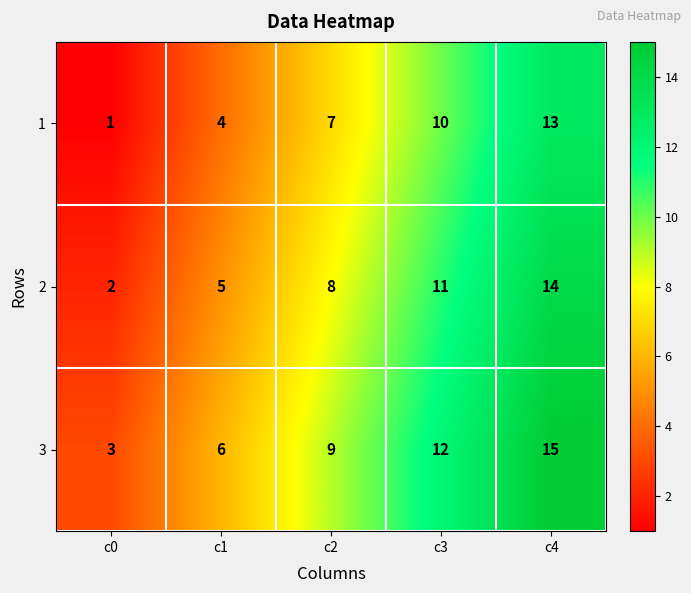

Which category has the lowest value across all series?

c0